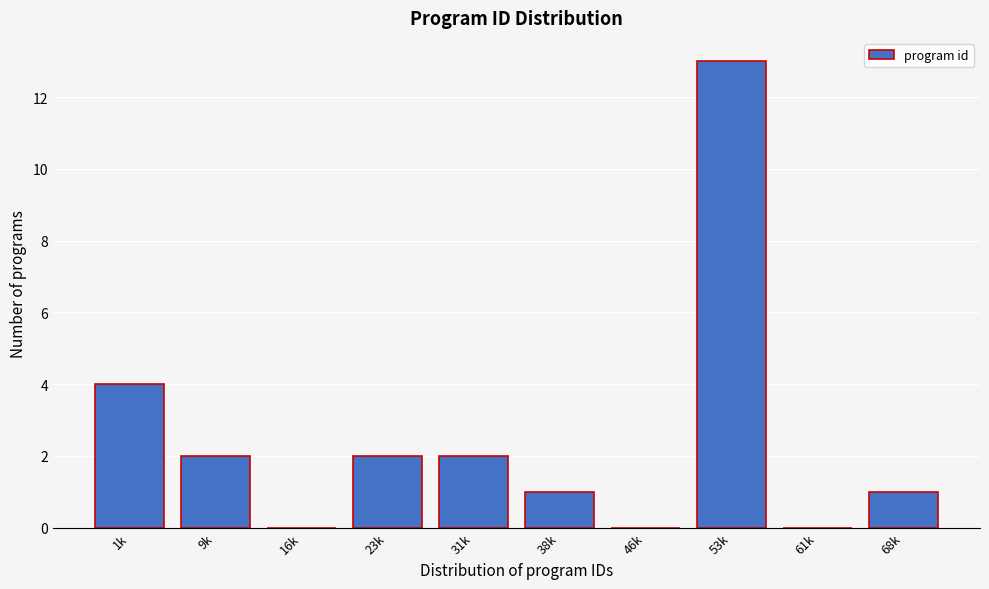

Reading left to right, transcribe all the data shown in this chart.

1k=4	9k=2	16k=0	23k=2	31k=2	38k=1	46k=0	53k=13	61k=0	68k=1